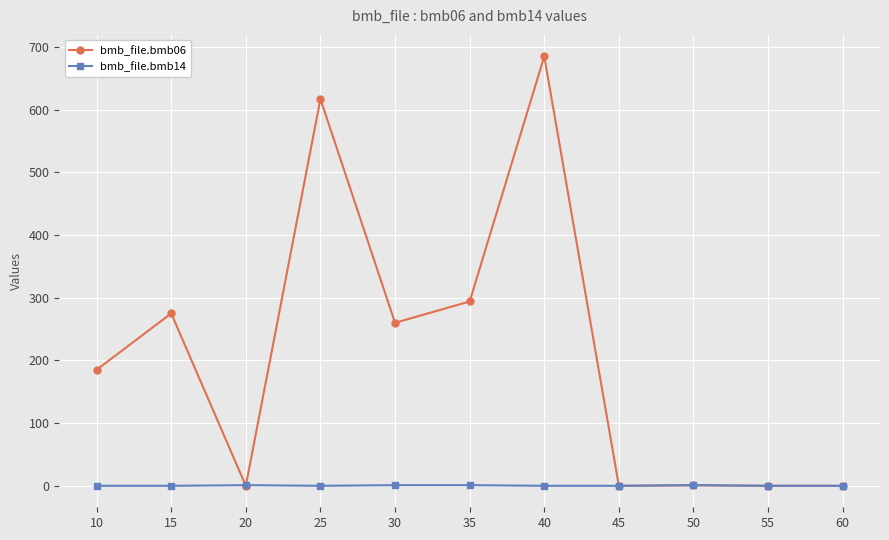

What is the value of the bmb_file.bmb06 point at the 2nd from the left?

275.0